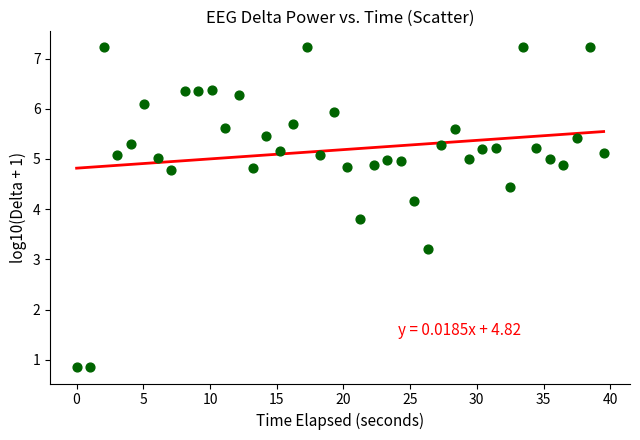

What is the range of Y values (max minus min)?

6.4